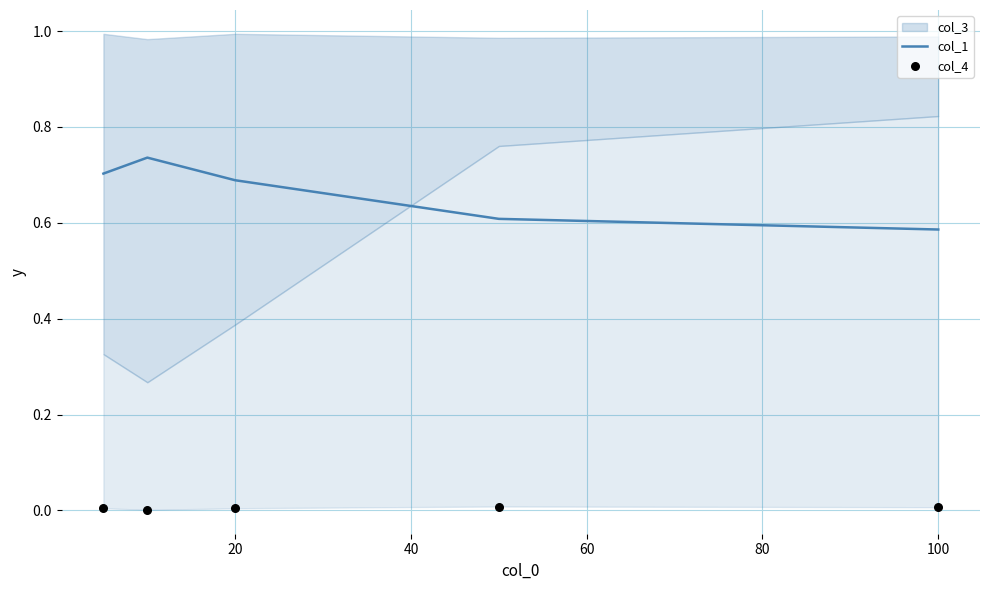

Which series has the largest Y range (max minus min)?

col_1